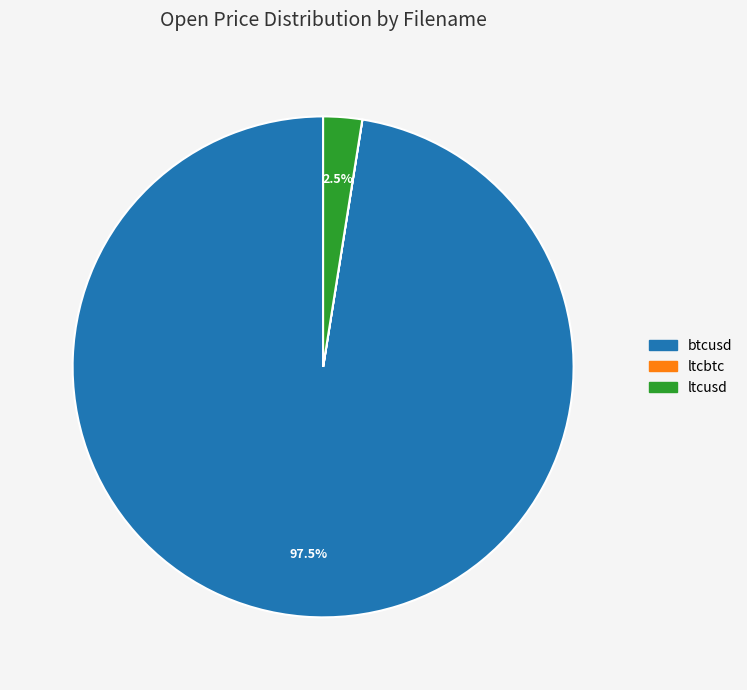

What is the total percentage of ltcusd and btcusd?

100.0%